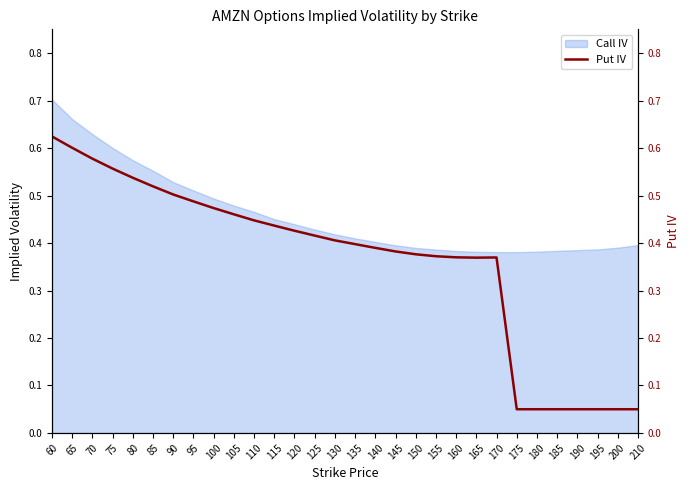

What value does the data have at 140?

0.4